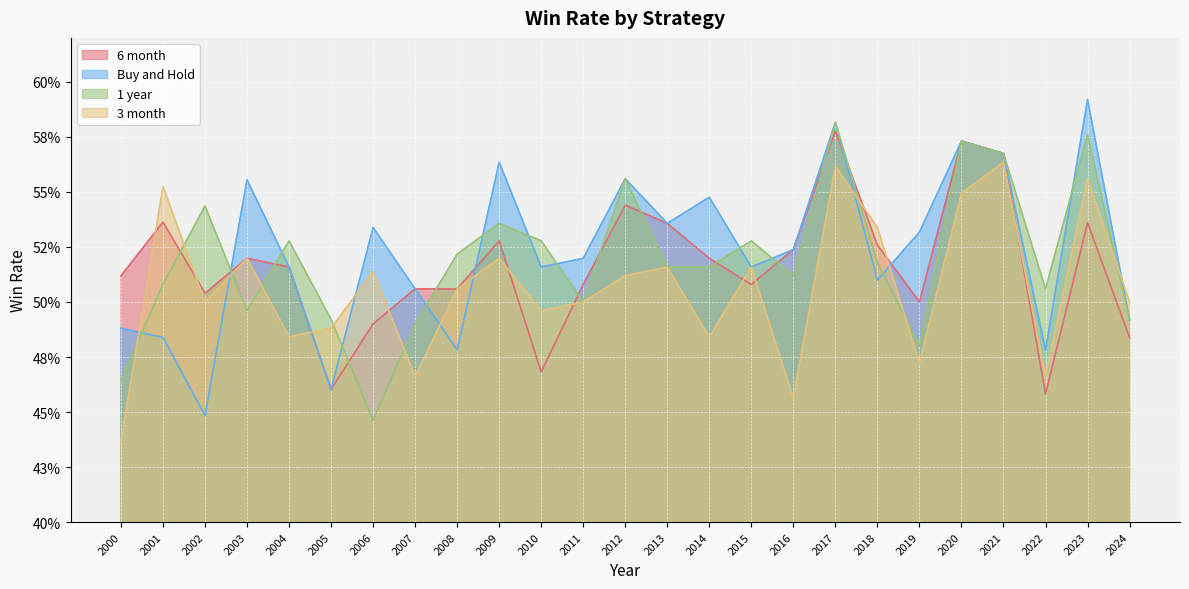

The 6 month series shows 0.5 at 2023. True or false?

True